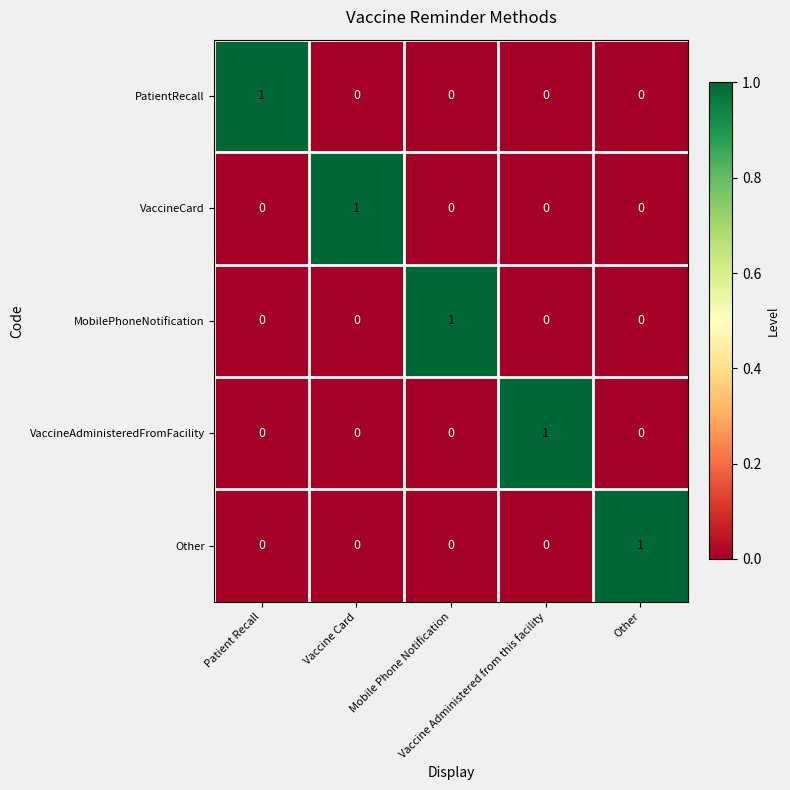

Count the VaccineAdministeredFromFacility values in the range 0 to 1.

5